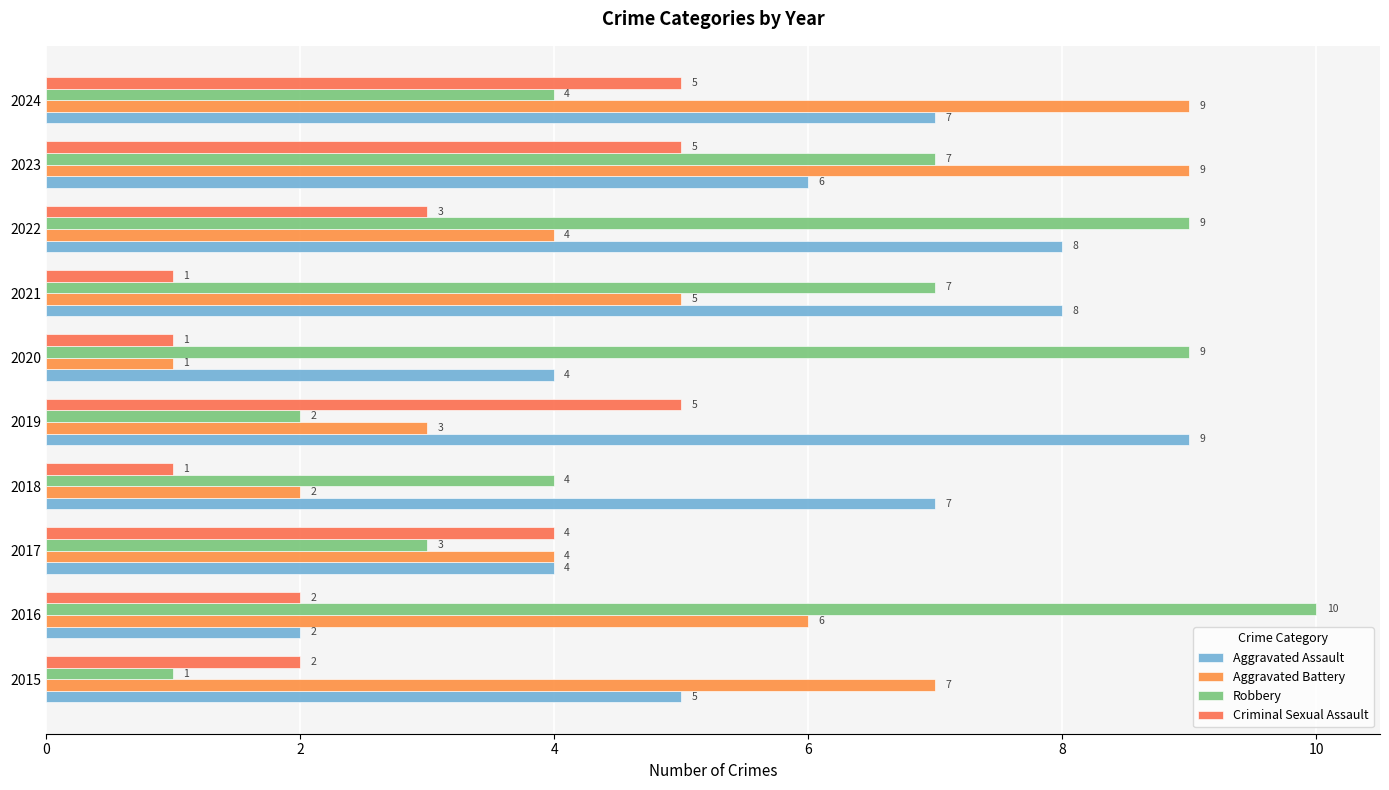

How many series are shown in this chart?

4